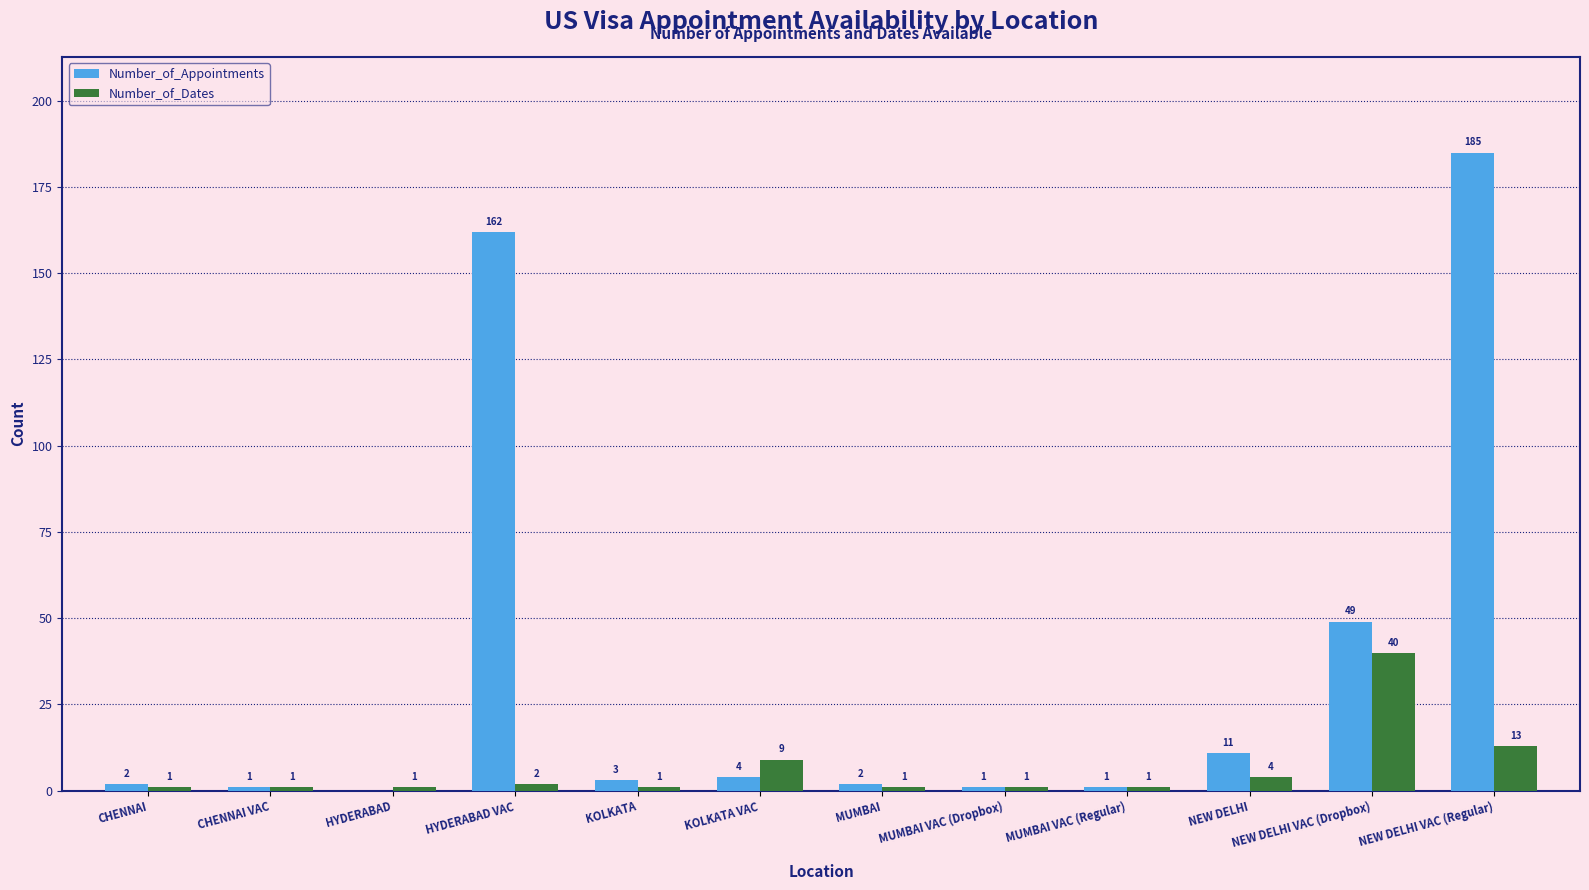

What is the sum of all Number_of_Appointments values?

421